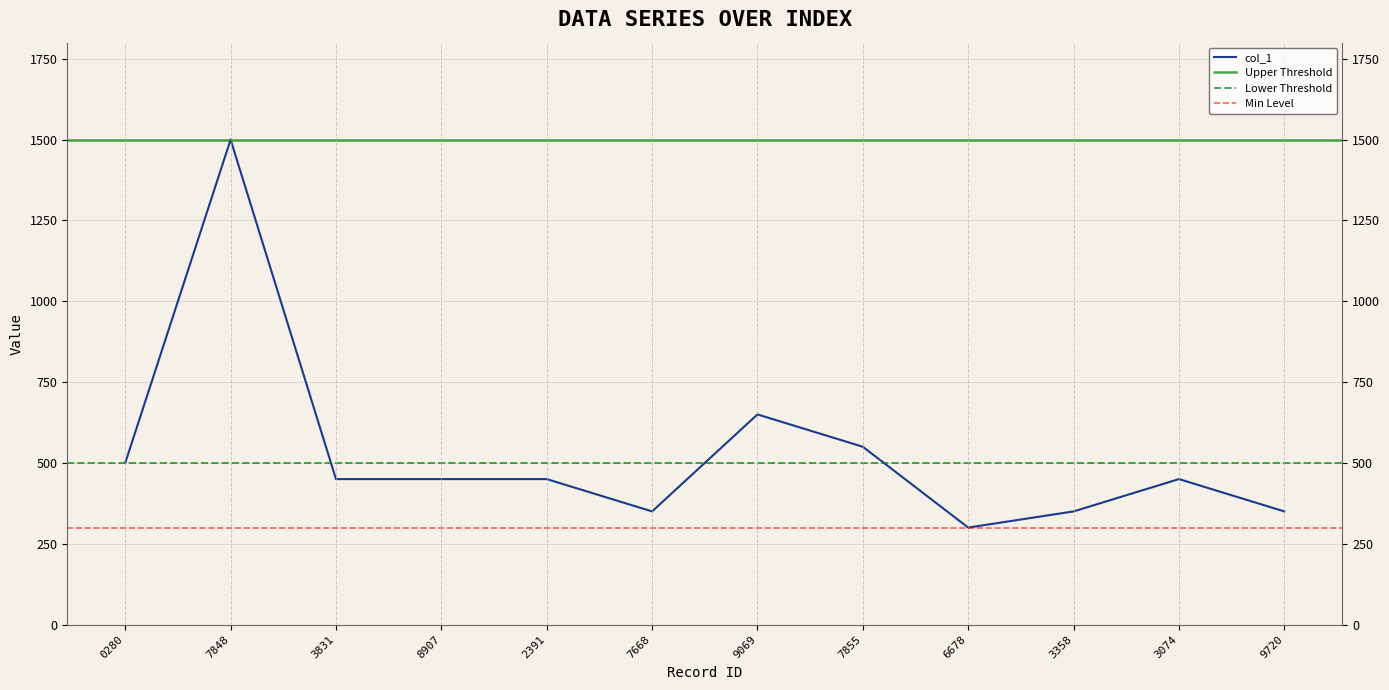

The col_1 series shows 652 at 0280. True or false?

False